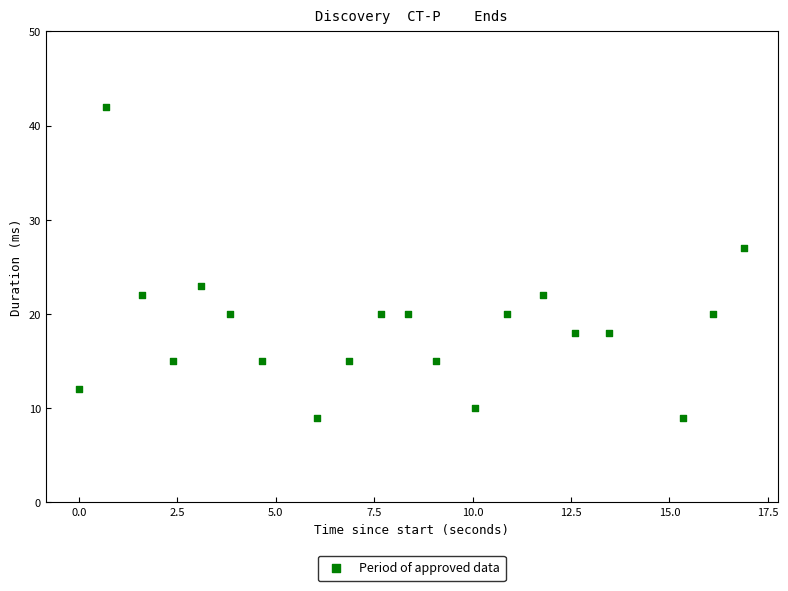

What is the range of Y values (max minus min)?

33